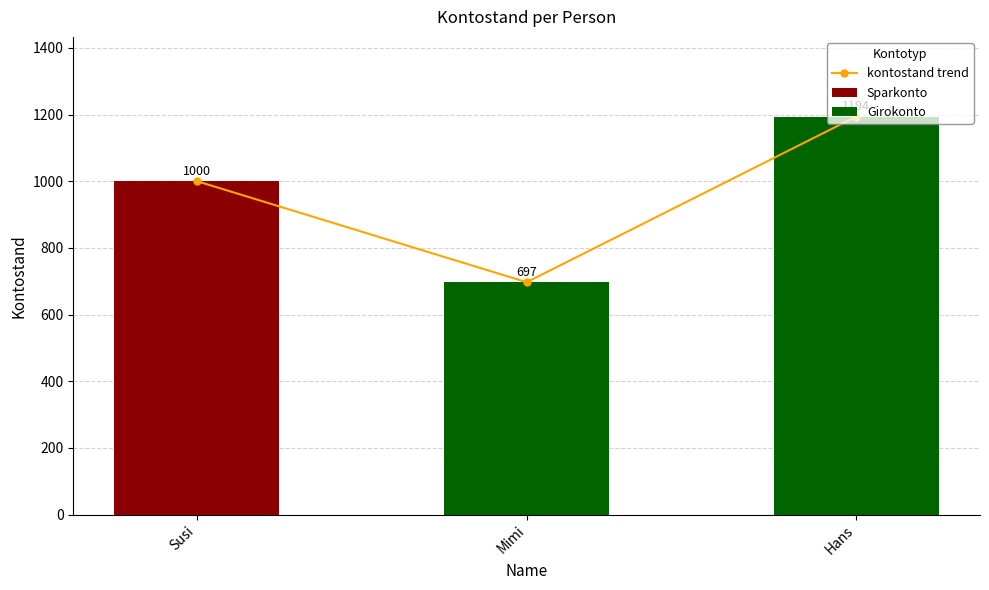

What is the difference between the values at Mimi and Susi?

303